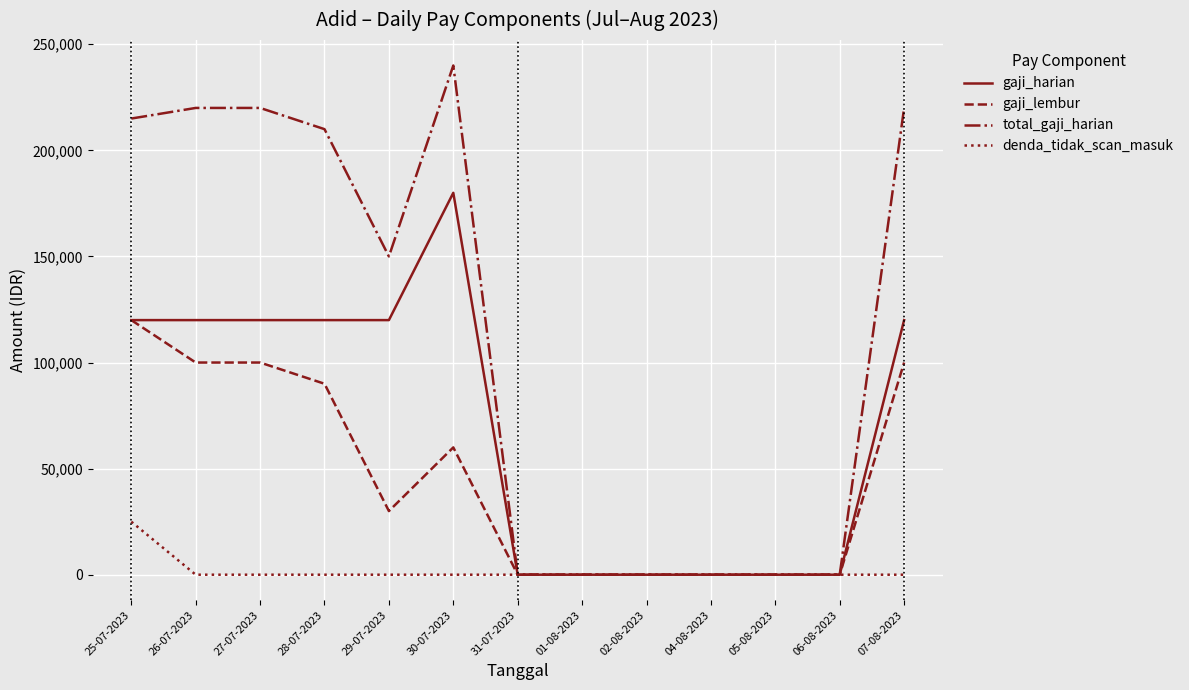

Reading left to right, transcribe all the data shown in this chart.

gaji_harian: 120000	120000	120000	120000	120000	180000	0	0	0	0	0	0	120000
gaji_lembur: 120000	100000	100000	90000	30000	60000	0	0	0	0	0	0	100000
total_gaji_harian: 215000	220000	220000	210000	150000	240000	0	0	0	0	0	0	220000
denda_tidak_scan_masuk: 25000	0	0	0	0	0	0	0	0	0	0	0	0